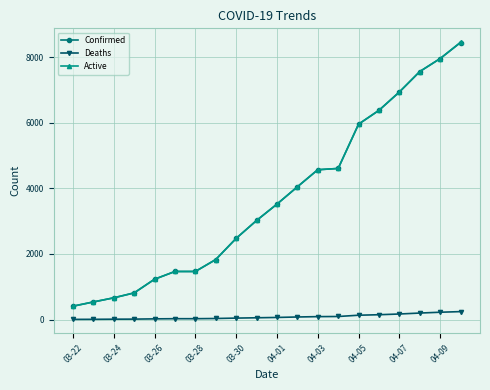

True or false: Deaths and Active cross at least once.

False